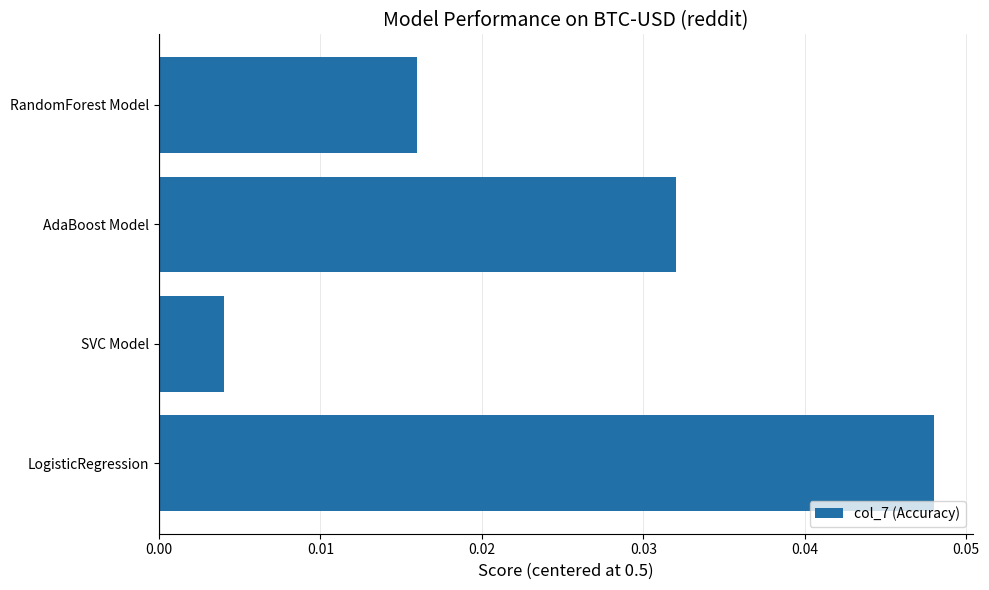

Count the number of data series in this chart.

1